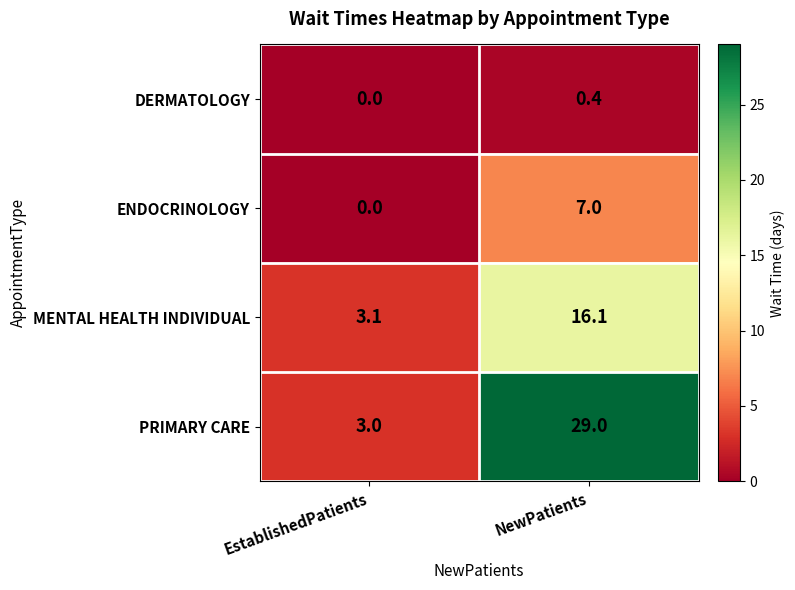

The value of MENTAL HEALTH INDIVIDUAL at EstablishedPatients is 3.1. True or false?

True